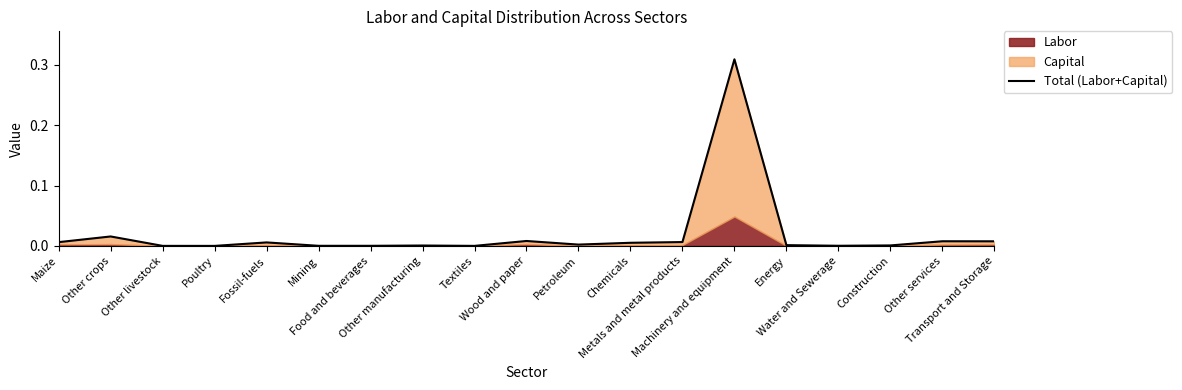

What is the sum of all values?

0.4